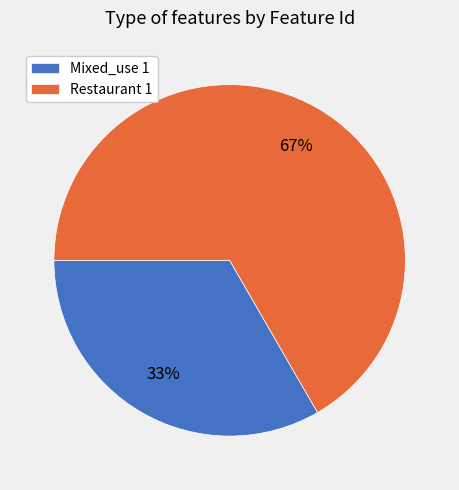

What is the ratio of the value at Restaurant 1 to the value at Mixed_use 1?

2.0